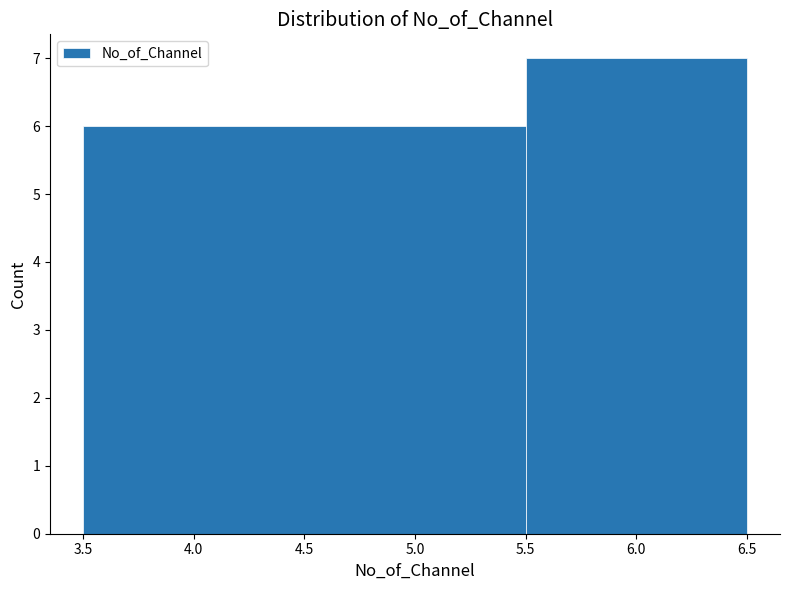

What is the height of the bar covering 5.5 to 6.5 on the x-axis? The values are not printed on the chart, so give them approximately, as read against the axis.

7